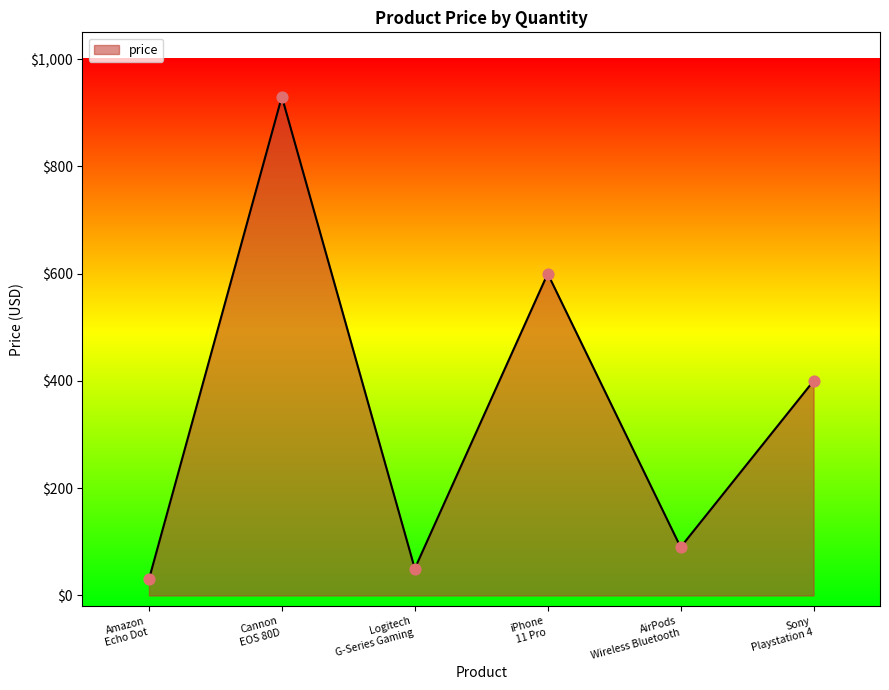

How many interior local peaks (higher than both neighbors) does the data have?

2